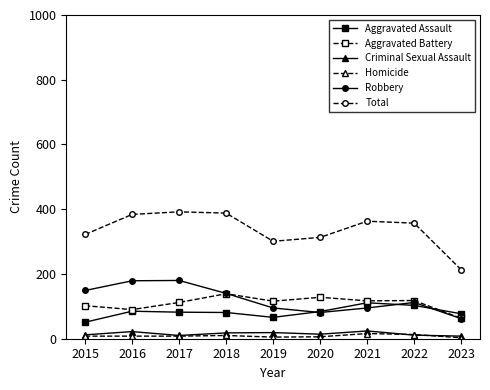

How many data points does each series have?

9